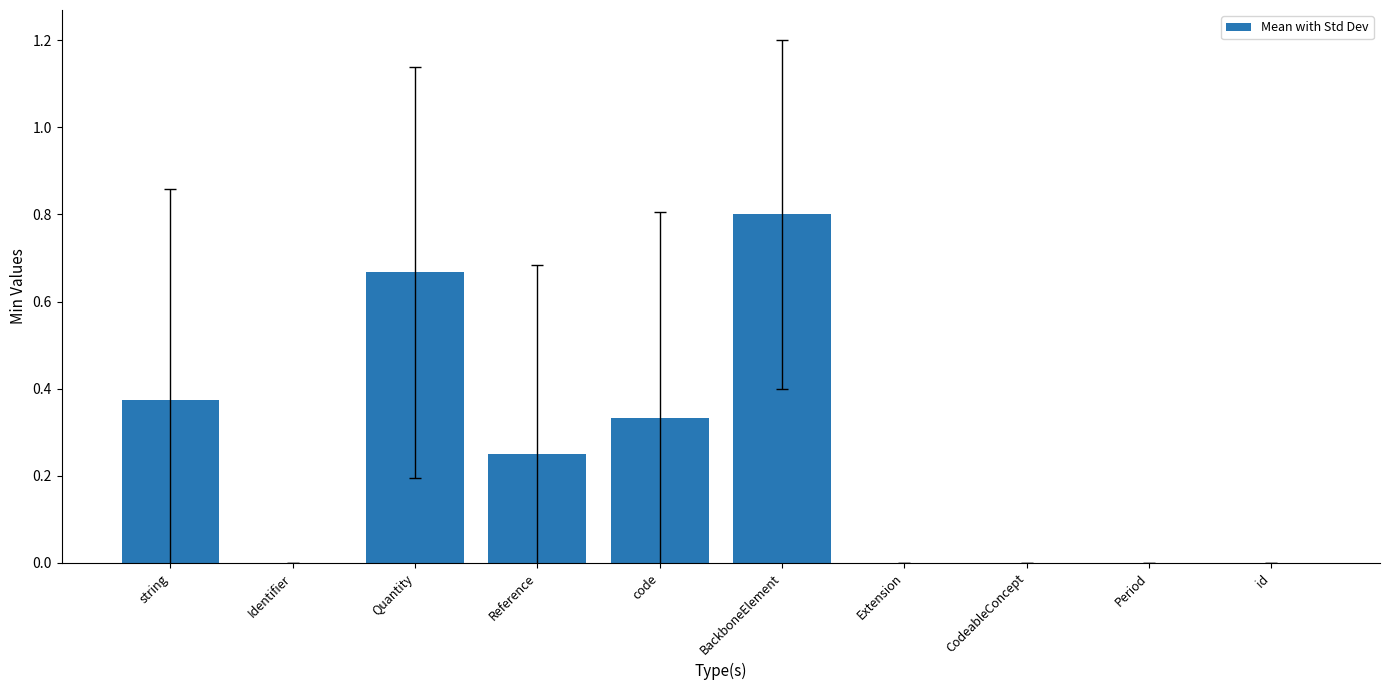

Are the bars horizontal?

No